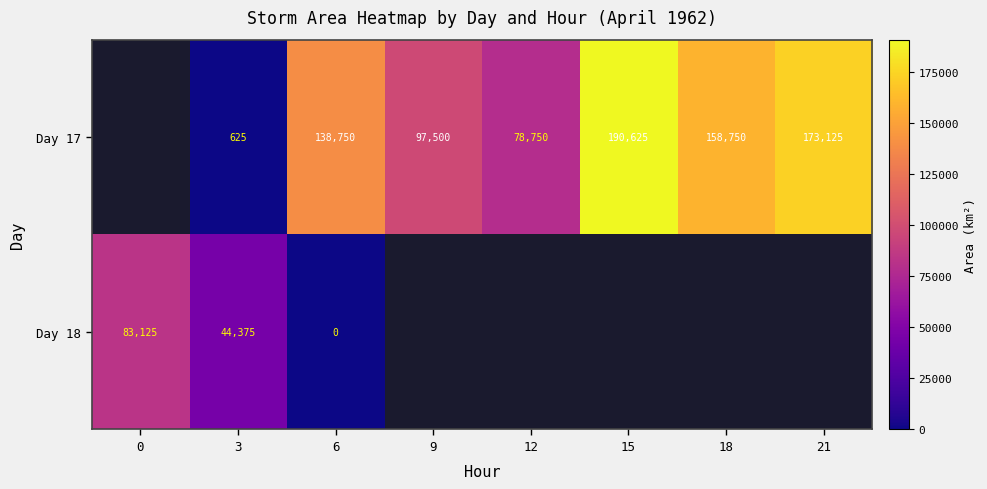

What is the sum of the Day 17 values at 21 and 12?

251875